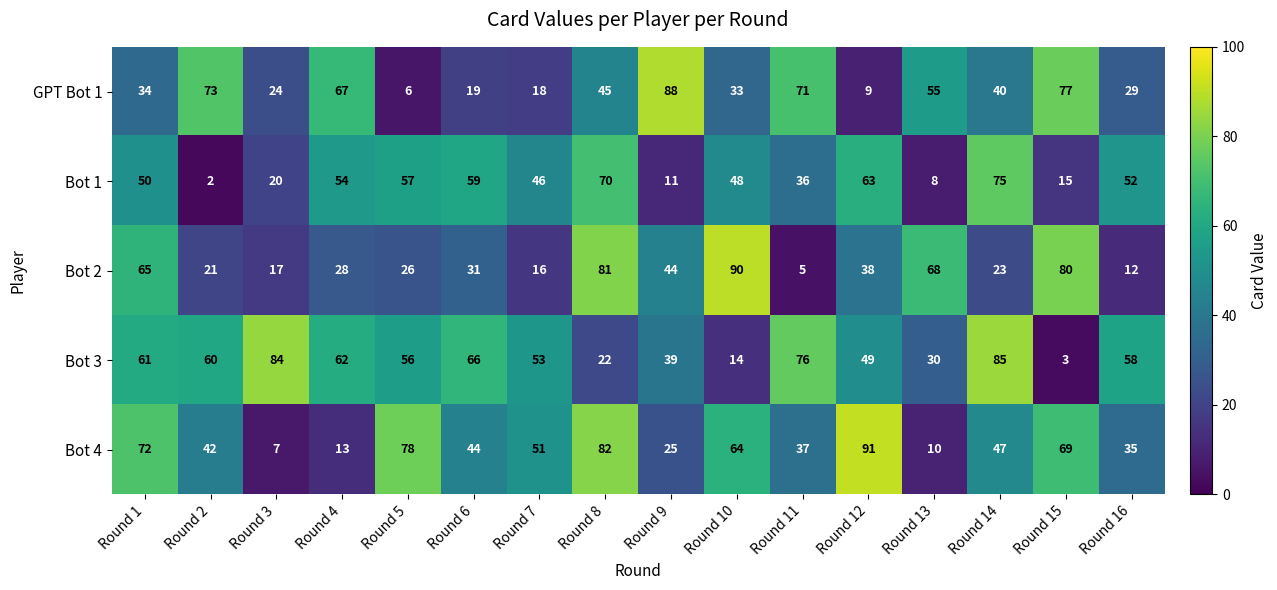

How many values in the Bot 3 series are below 58?

8